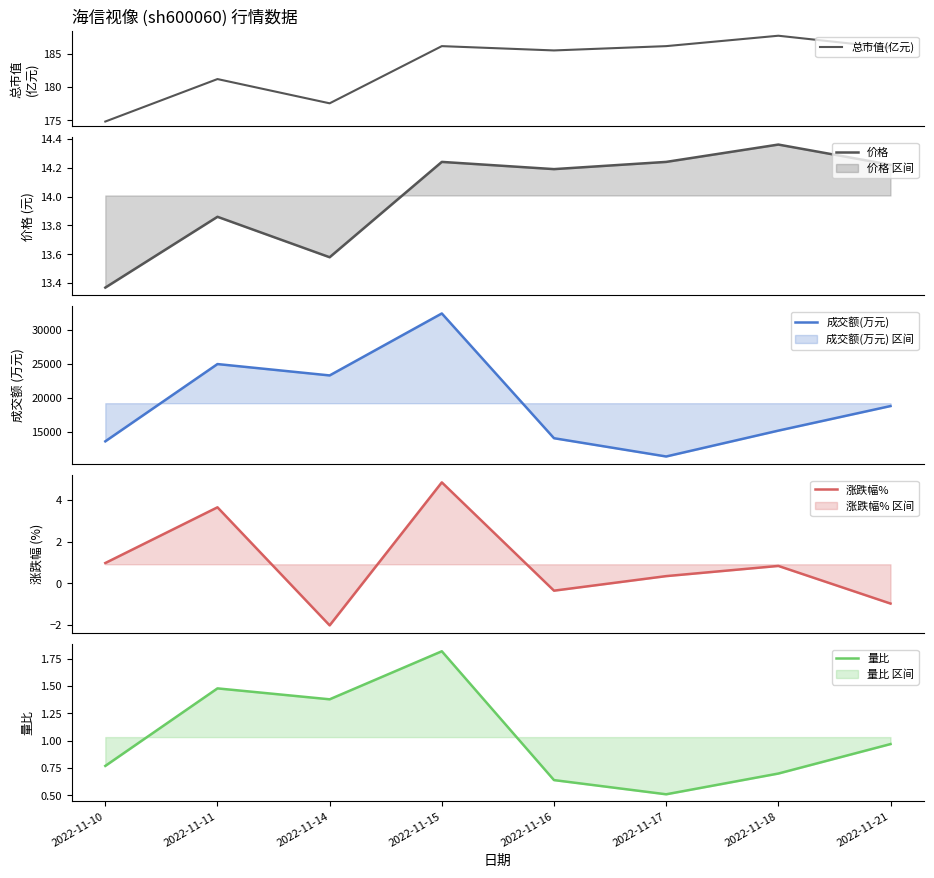

Reading left to right, transcribe all the data shown in this chart.

总市值(亿元): 2022-11-10=174.8	2022-11-11=181.2	2022-11-14=177.6	2022-11-15=186.2	2022-11-16=185.6	2022-11-17=186.2	2022-11-18=187.8	2022-11-21=185.9
价格: 2022-11-10=13.4	2022-11-11=13.9	2022-11-14=13.6	2022-11-15=14.2	2022-11-16=14.2	2022-11-17=14.2	2022-11-18=14.4	2022-11-21=14.2
成交额(万元): 2022-11-10=13565.0	2022-11-11=24953.0	2022-11-14=23278.0	2022-11-15=32411.0	2022-11-16=14024.0	2022-11-17=11331.0	2022-11-18=15142.0	2022-11-21=18765.0
涨跌幅%: 2022-11-10=1.0	2022-11-11=3.7	2022-11-14=-2.0	2022-11-15=4.9	2022-11-16=-0.3	2022-11-17=0.3	2022-11-18=0.8	2022-11-21=-1.0
量比: 2022-11-10=0.8	2022-11-11=1.5	2022-11-14=1.4	2022-11-15=1.8	2022-11-16=0.6	2022-11-17=0.5	2022-11-18=0.7	2022-11-21=1.0